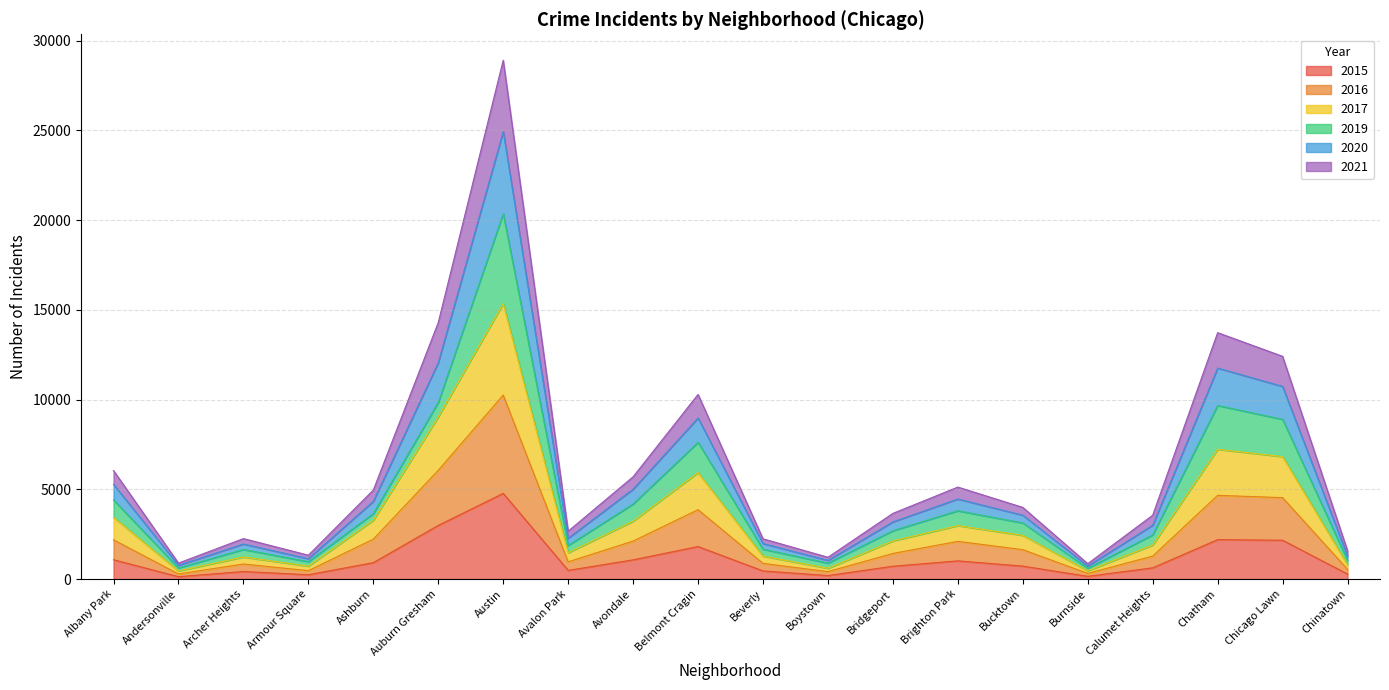

At how many categories does at least one series exceed 16258?

1